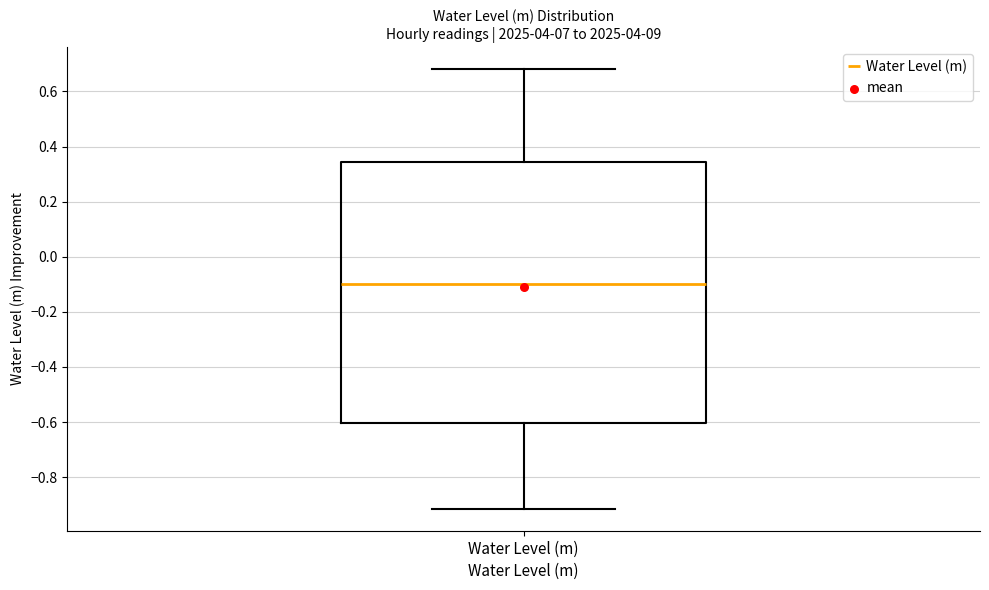

Transcribe this box plot: give where the median line is, the range the box spans, and where the two whiskers end, as read against the y-axis. The values are not printed on the chart, so give them approximately, as read against the axis.

median -0.10, box -0.60 to 0.34, whiskers -0.92 to 0.68